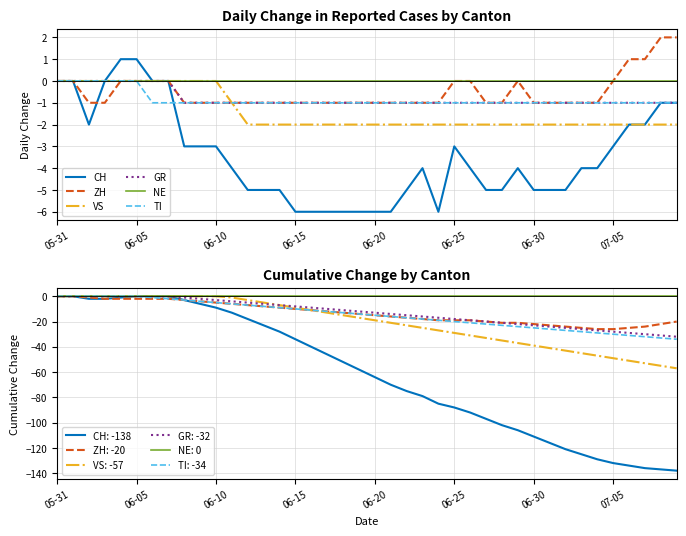

What is the value of the CH point at the 32nd from the left?

-5